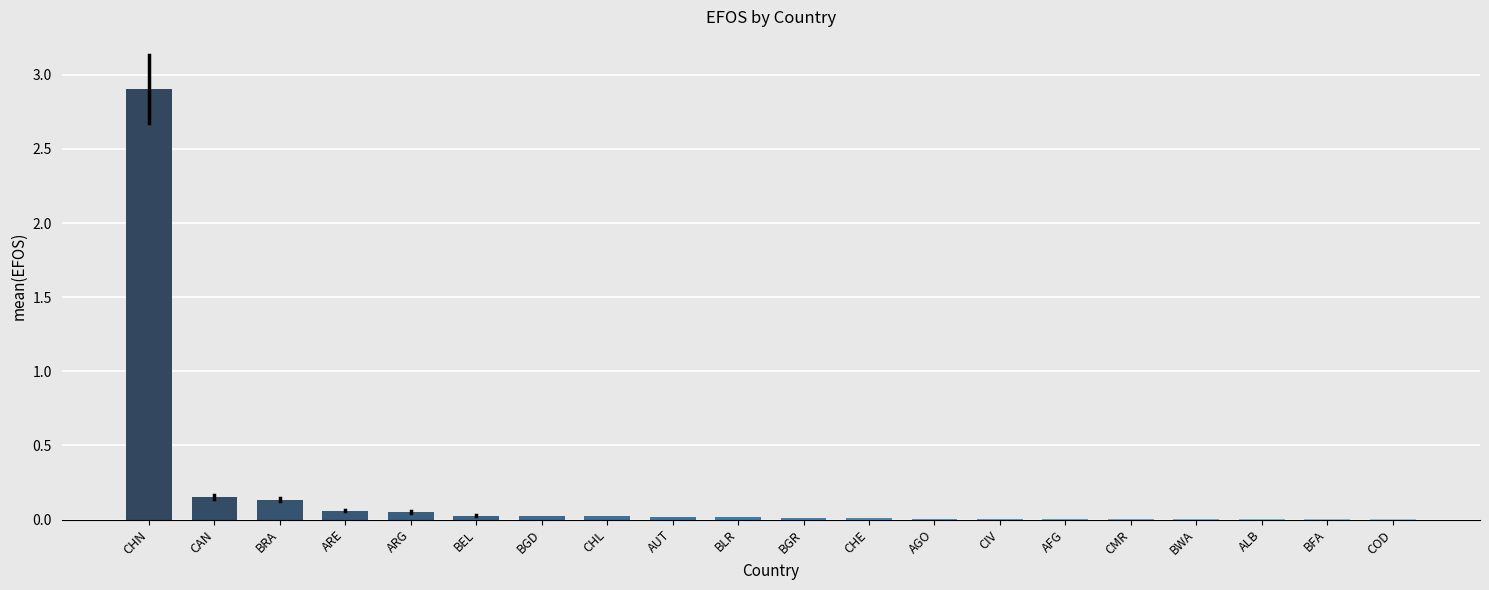

Which category has the highest value across all series?

CHN